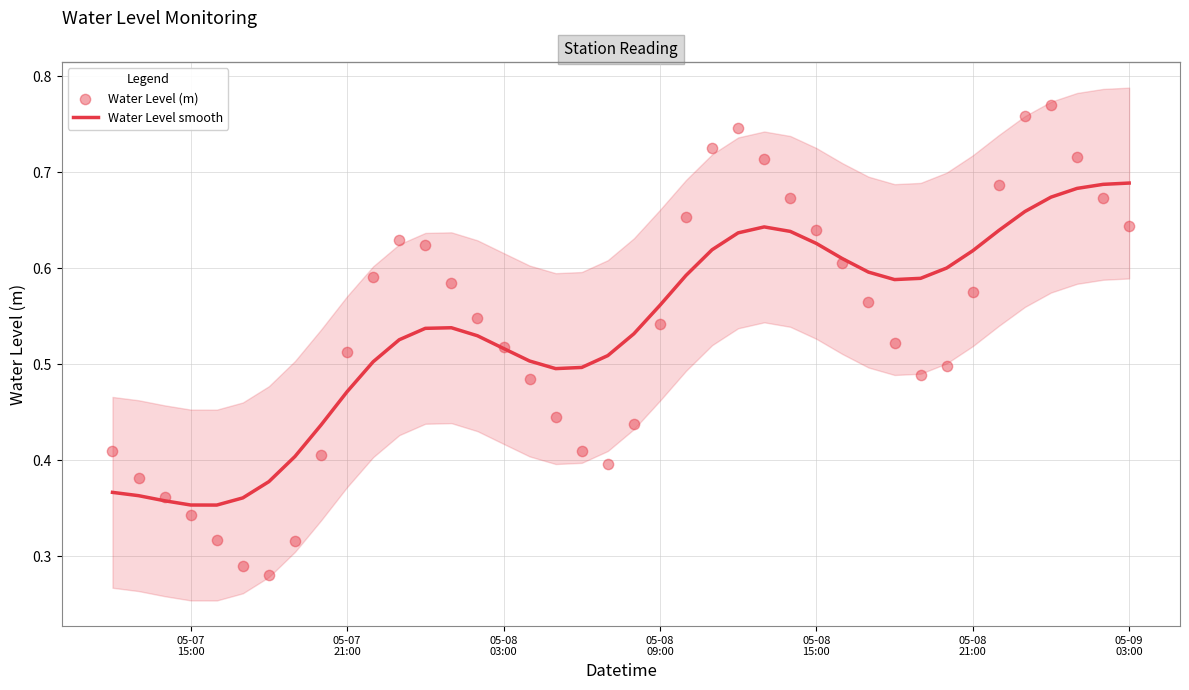

At how many categories does at least one series exceed 0?

40